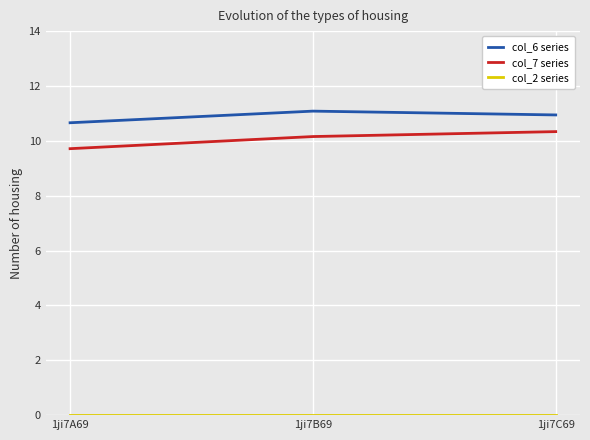

Which series has the largest total across all categories?

col_6 series